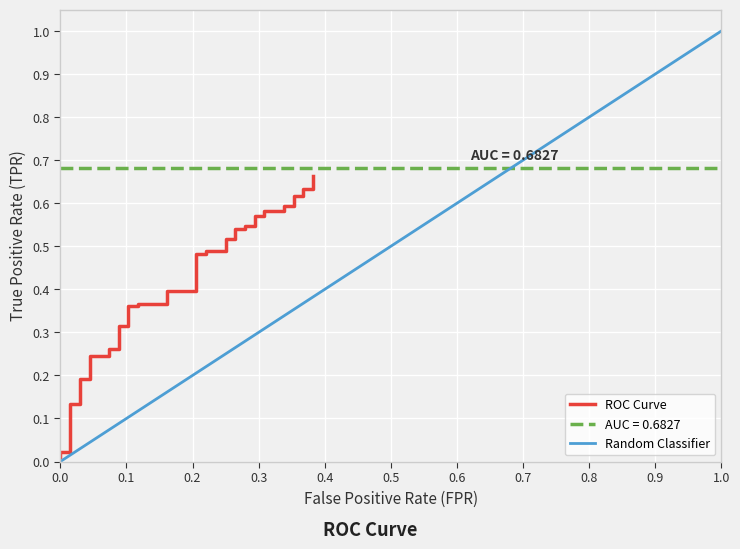

Does the chart display data point markers on the line(s)?

No